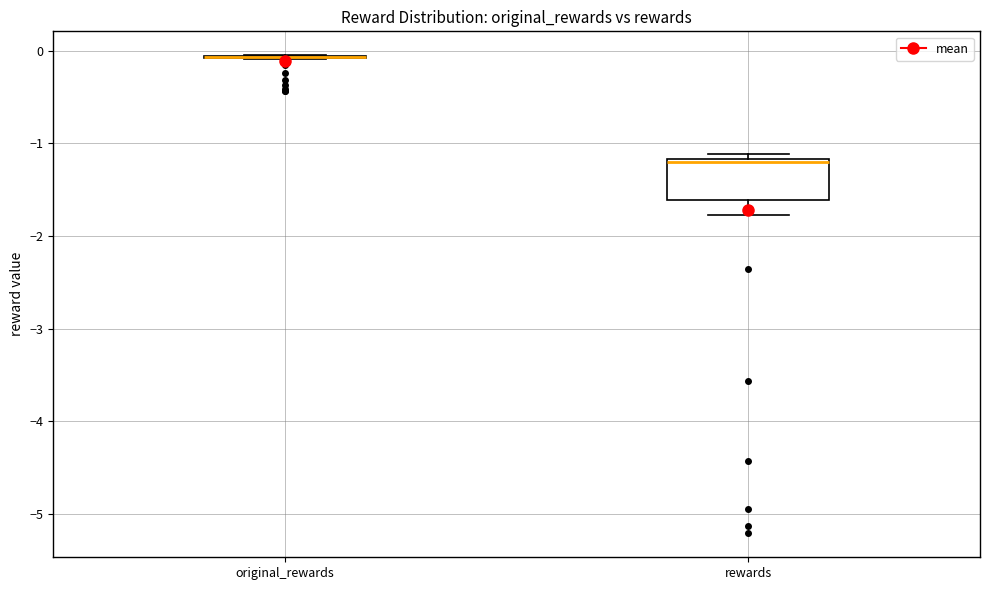

Comparing the boxes themselves (not the whiskers), which one is the tallest?

rewards